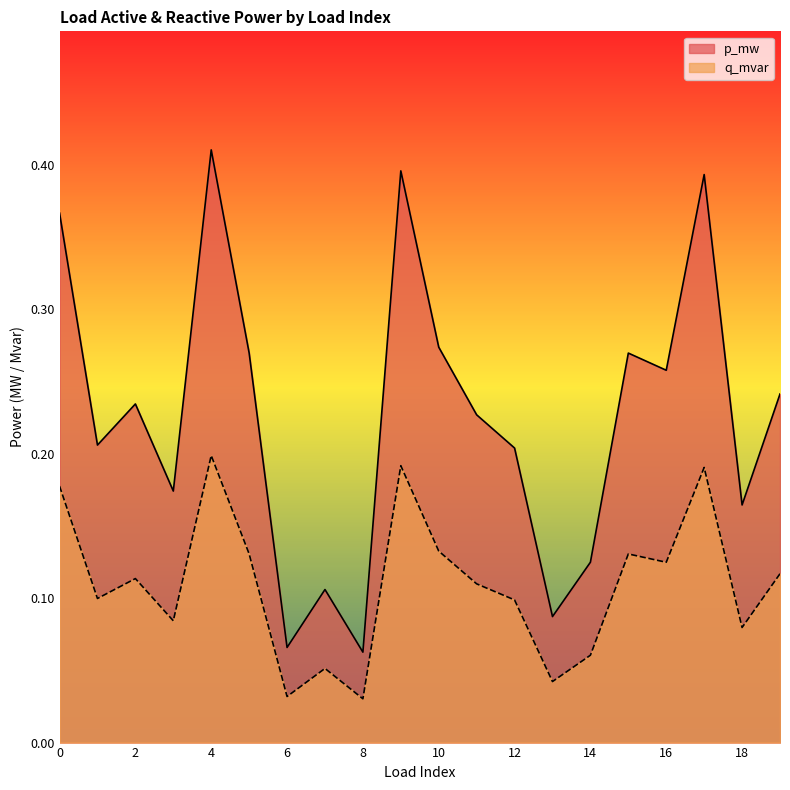

Which series has the largest total across all categories?

p_mw